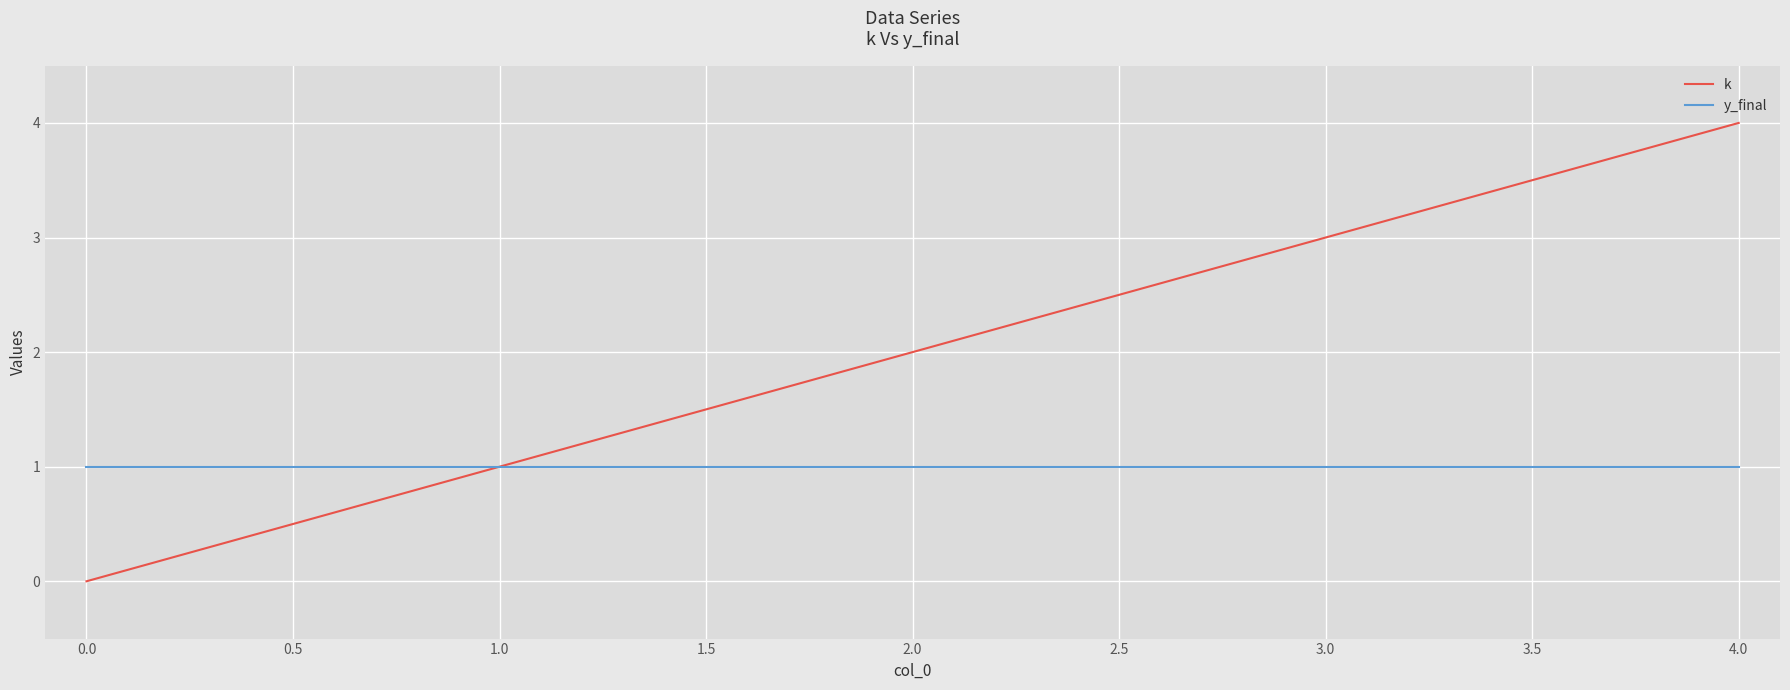

At which category is the sum across all series the highest?

4.0